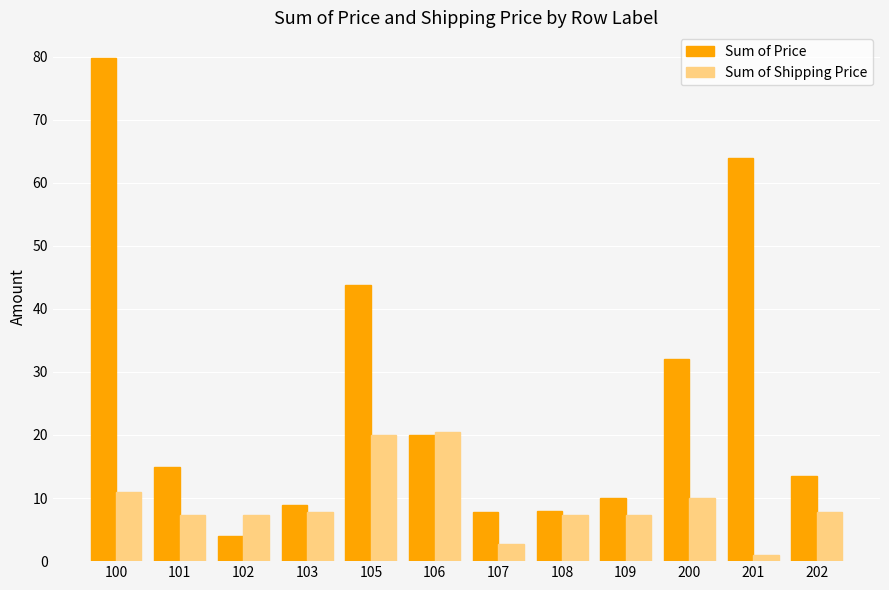

What is the lowest value of the Sum of Price series?

4.0